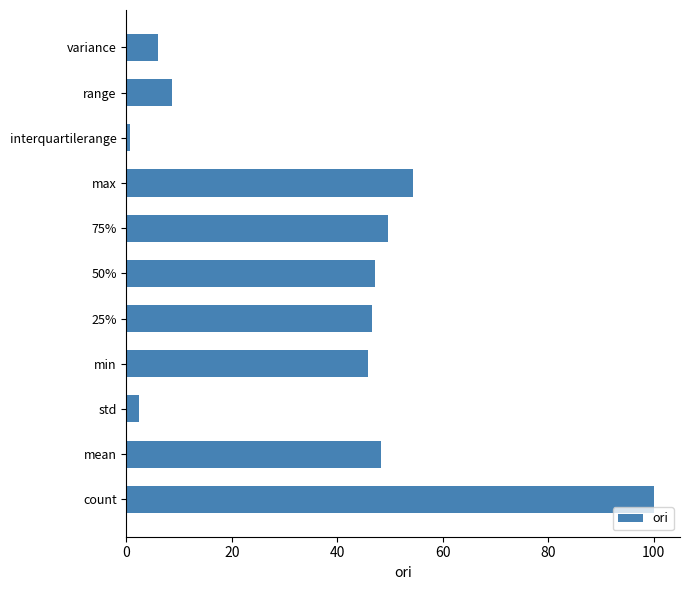

What is the ratio of the value at 25% to the value at 75%?

0.9